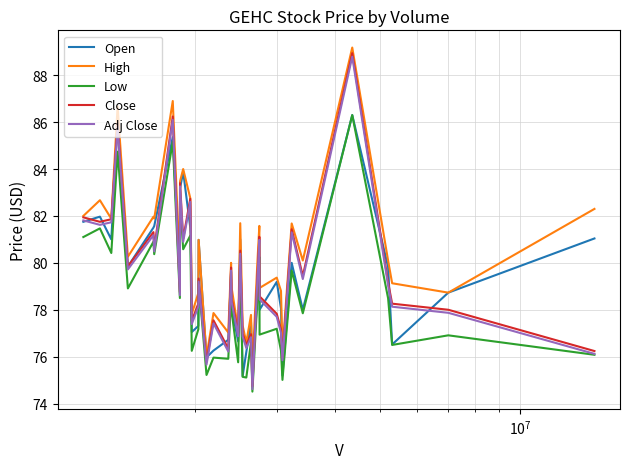

Which series has the widest spread of values?

Close